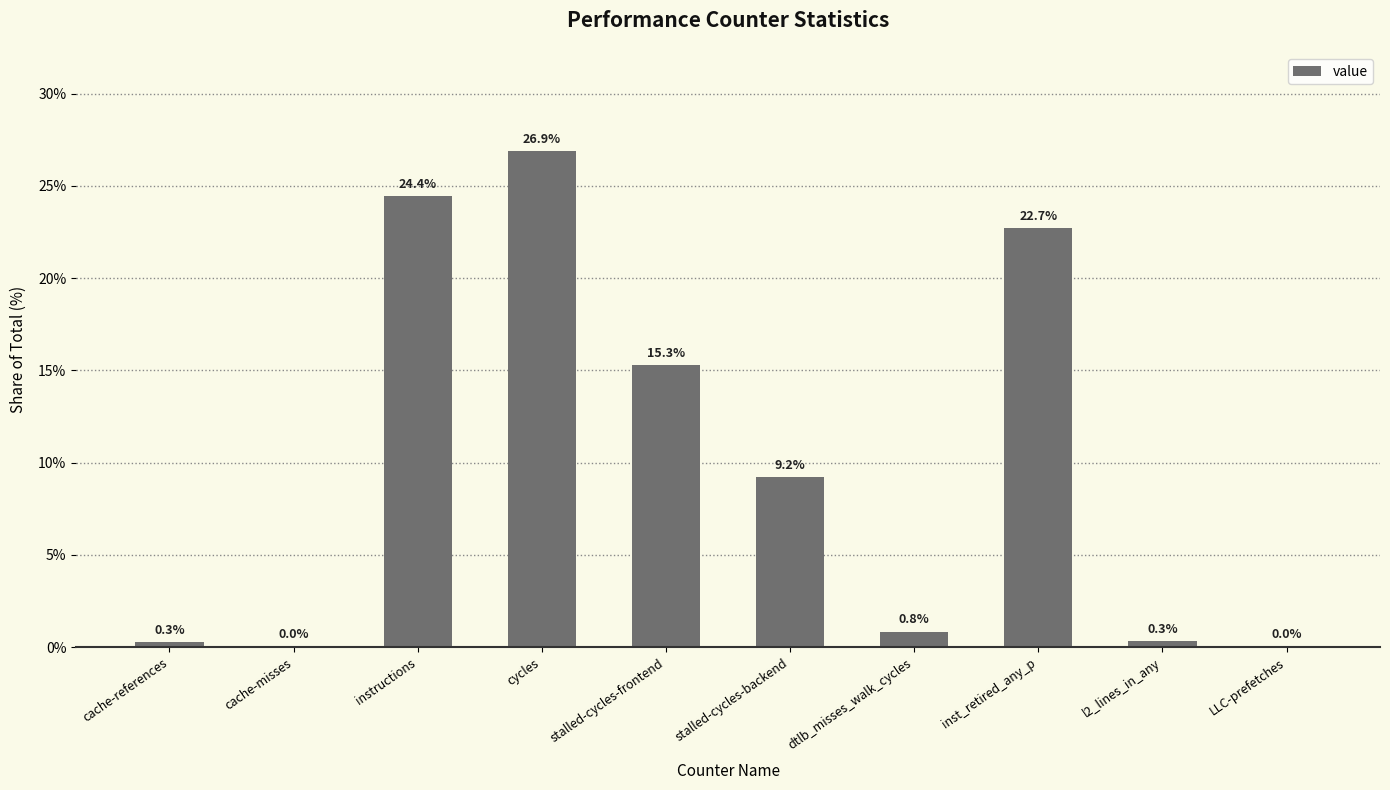

Which label corresponds to the largest value in the chart?

cycles